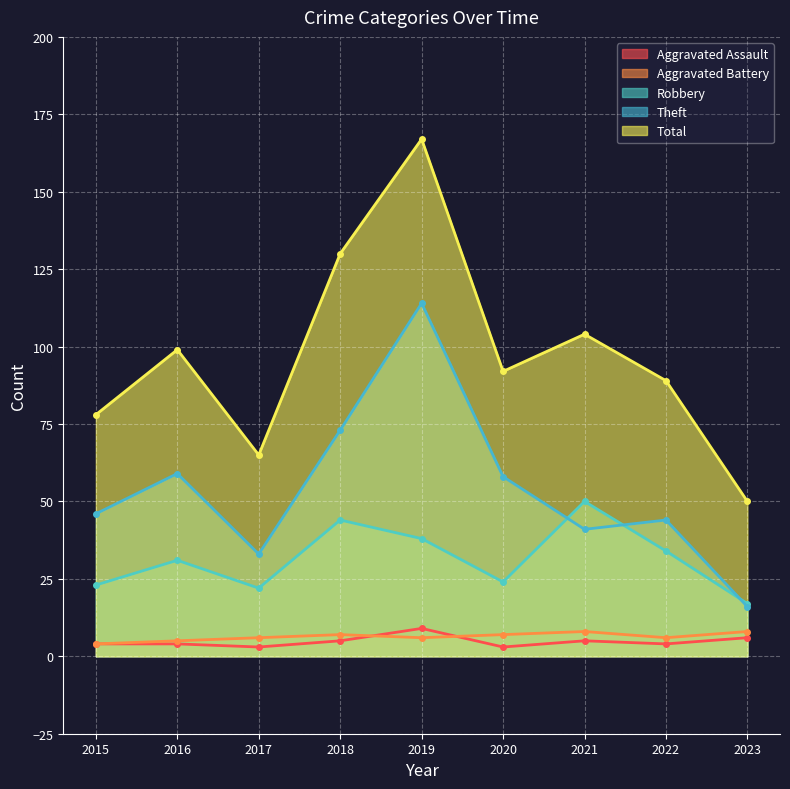

Which series changed the most between 2016 and 2022?

Theft